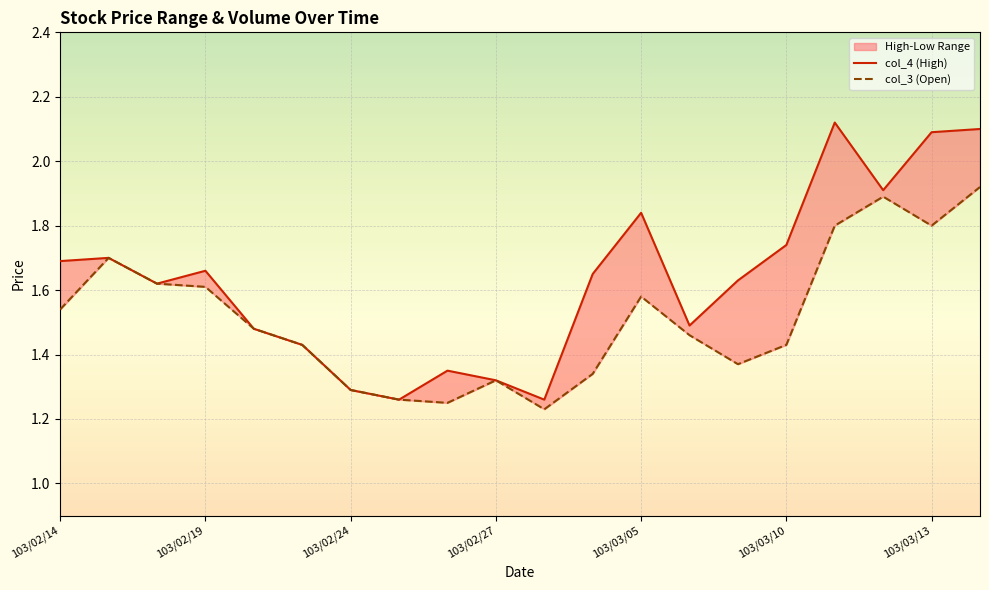

The value of col_3 at 103/02/18 is 2.9. True or false?

False